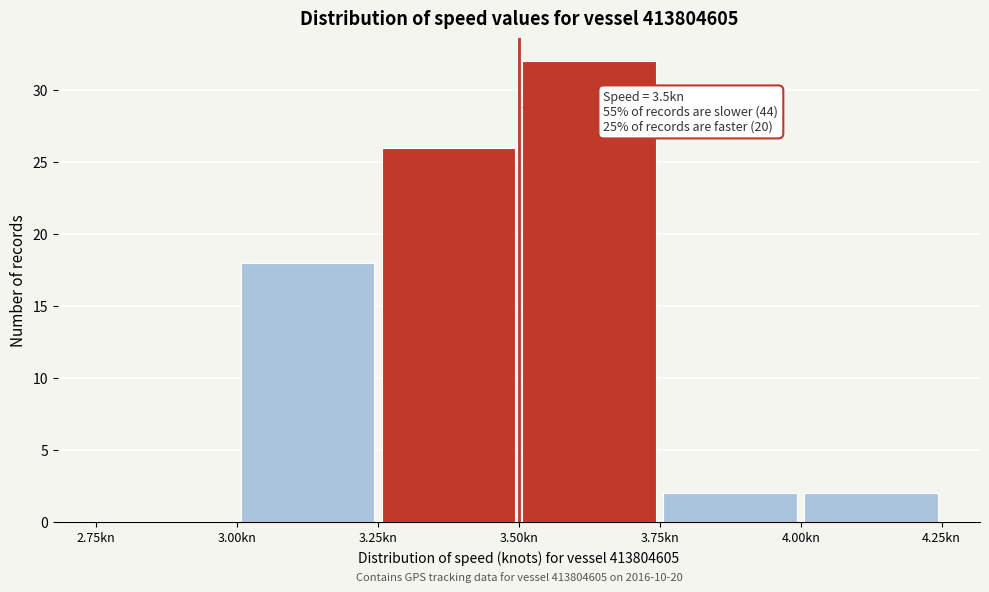

Over which range of the x-axis is the bar tallest?

3.50 to 3.75